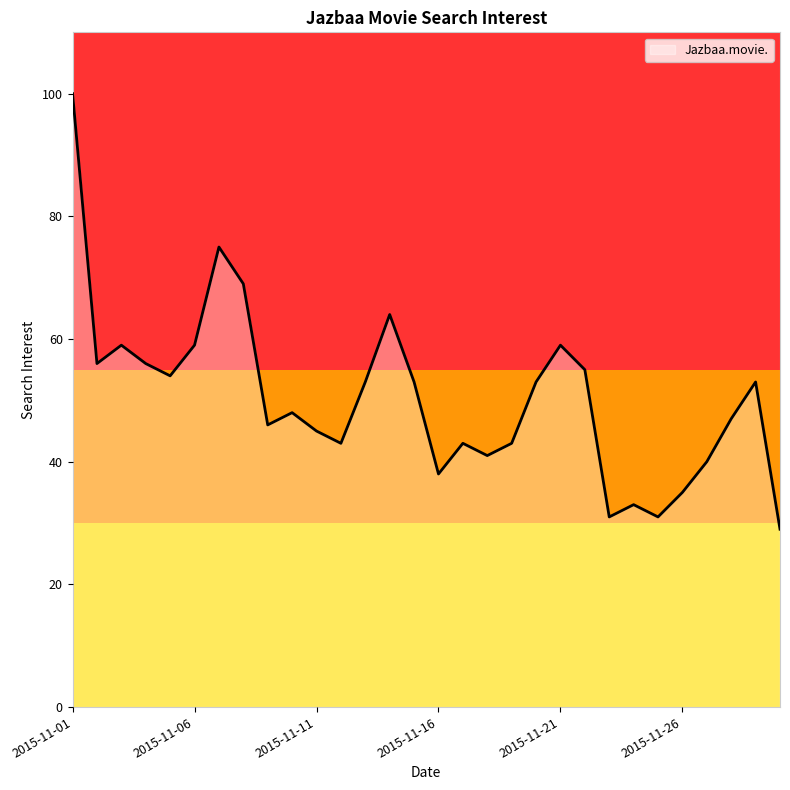

What is the greatest value displayed?

100